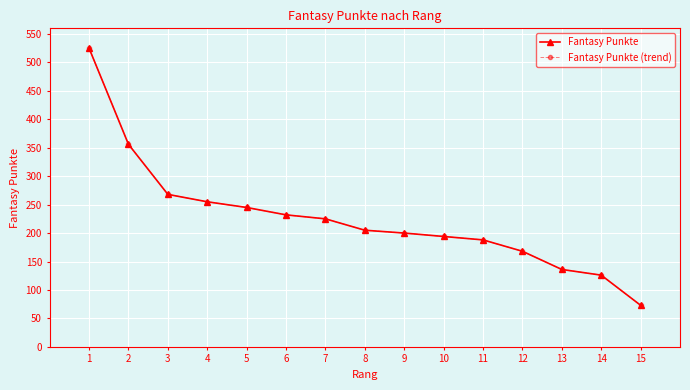

True or false: Fantasy Punkte has a value of 200 at 9.

True